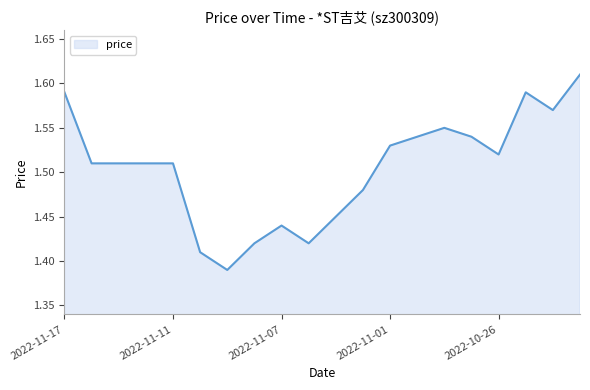

How many lines are shown in the chart?

1